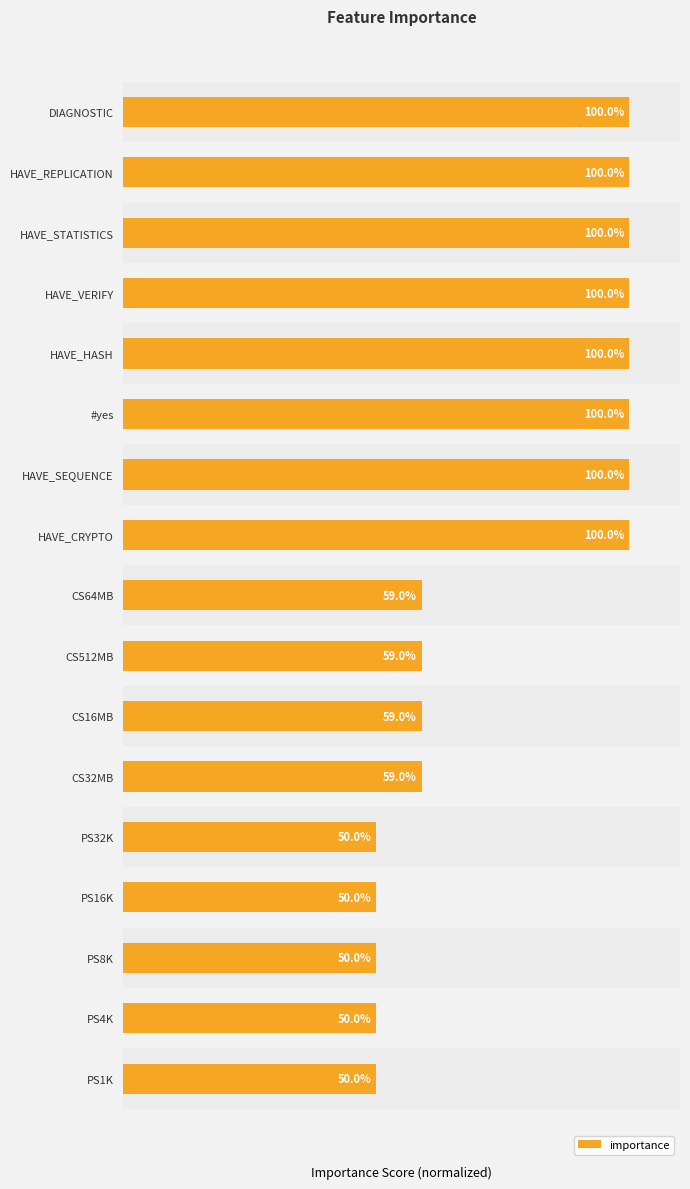

What is the label of the 6th bar from the bottom?

CS32MB